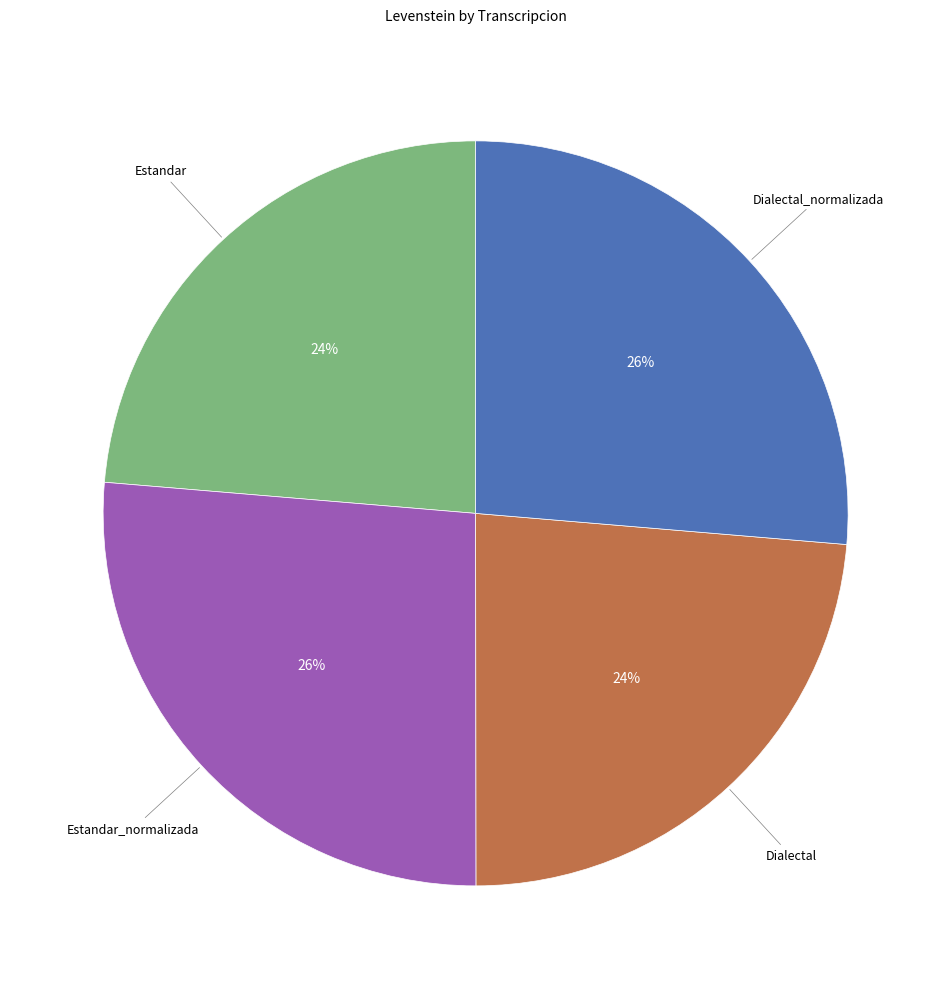

How many slices are in this pie chart?

4